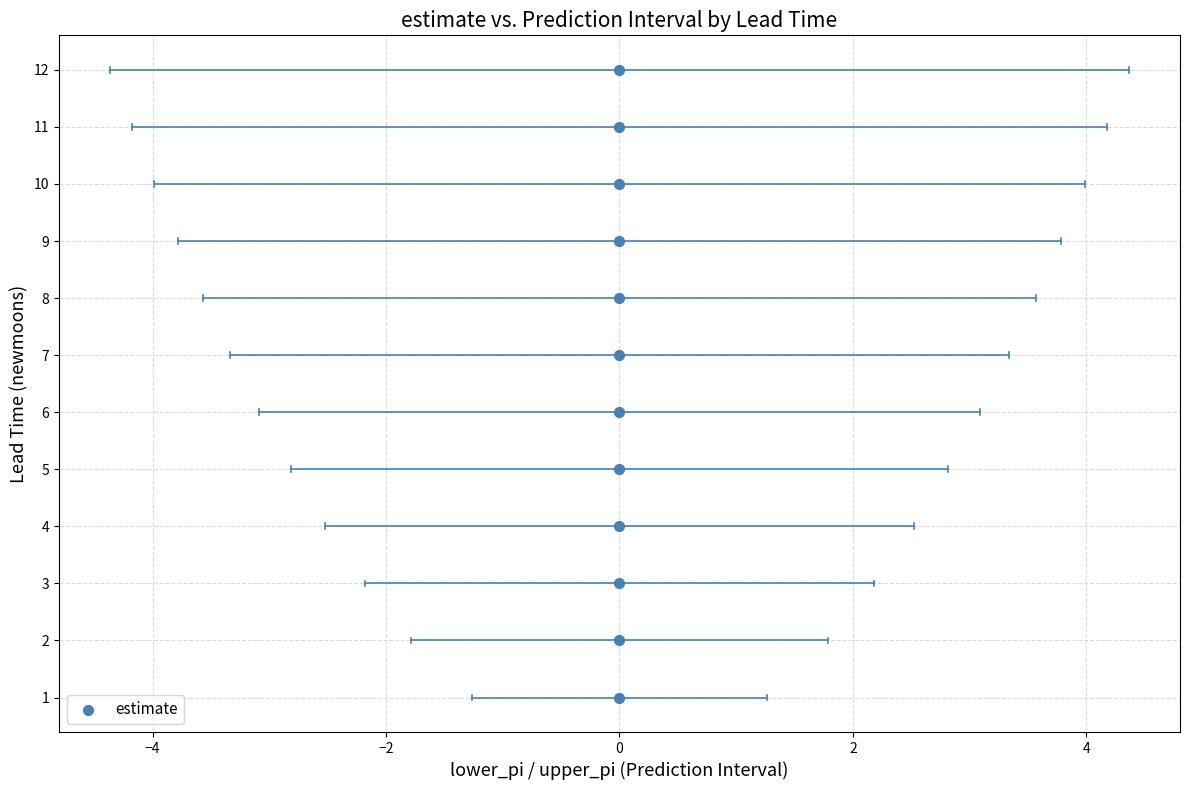

What is the range of Y values (max minus min)?

11